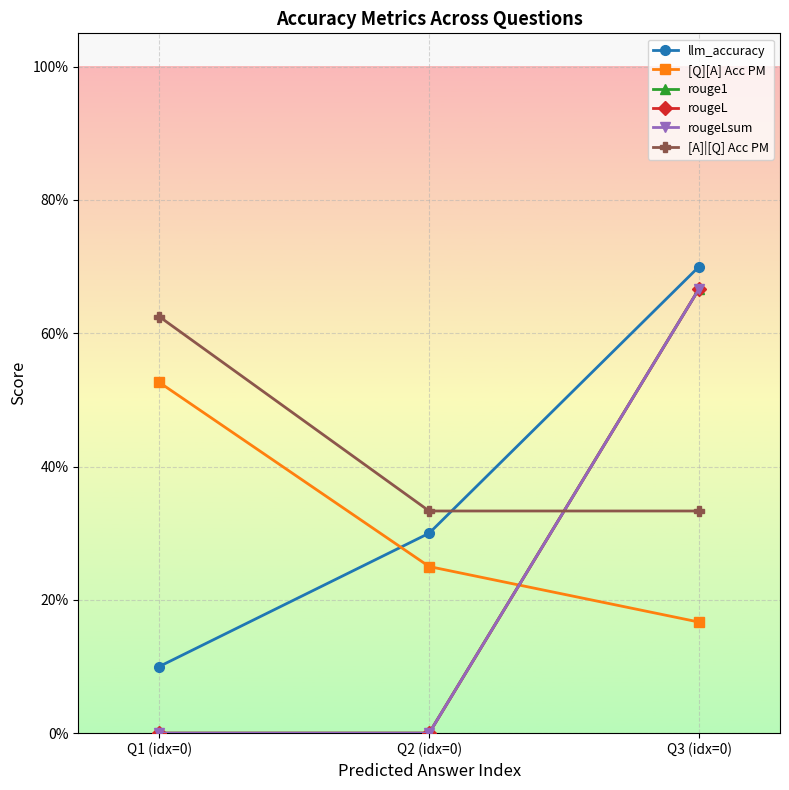

What position from the right is Q2 (idx=0)?

2